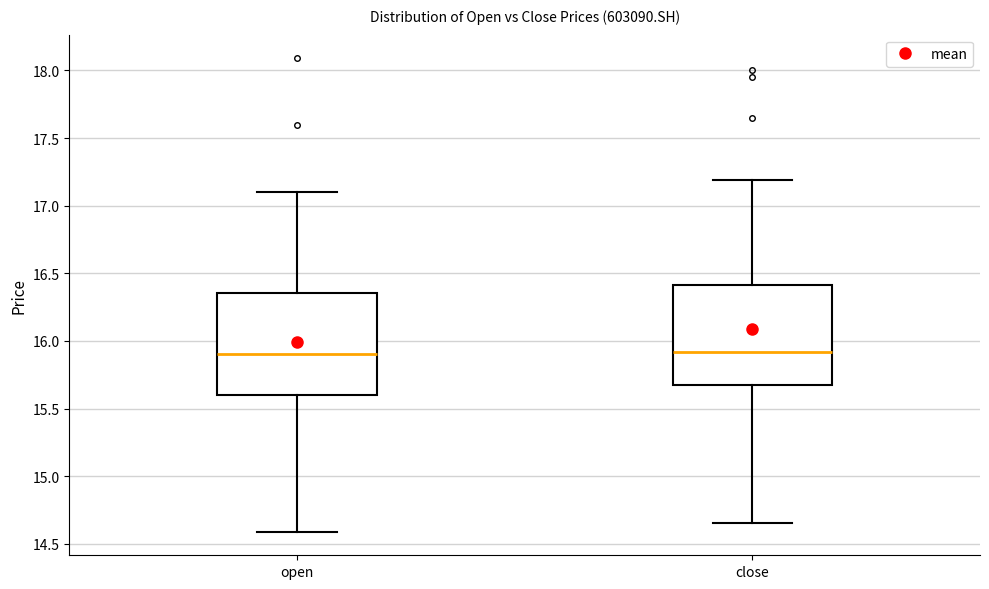

Reading left to right, transcribe this box plot: for each box, give where its median line is, the range the box spans, and where its two whiskers end, as read against the y-axis. The values are not printed on the chart, so give them approximately, as read against the axis.

open: median 15.90, box 15.60 to 16.35, whiskers 14.60 to 17.10
close: median 15.90, box 15.70 to 16.40, whiskers 14.65 to 17.20